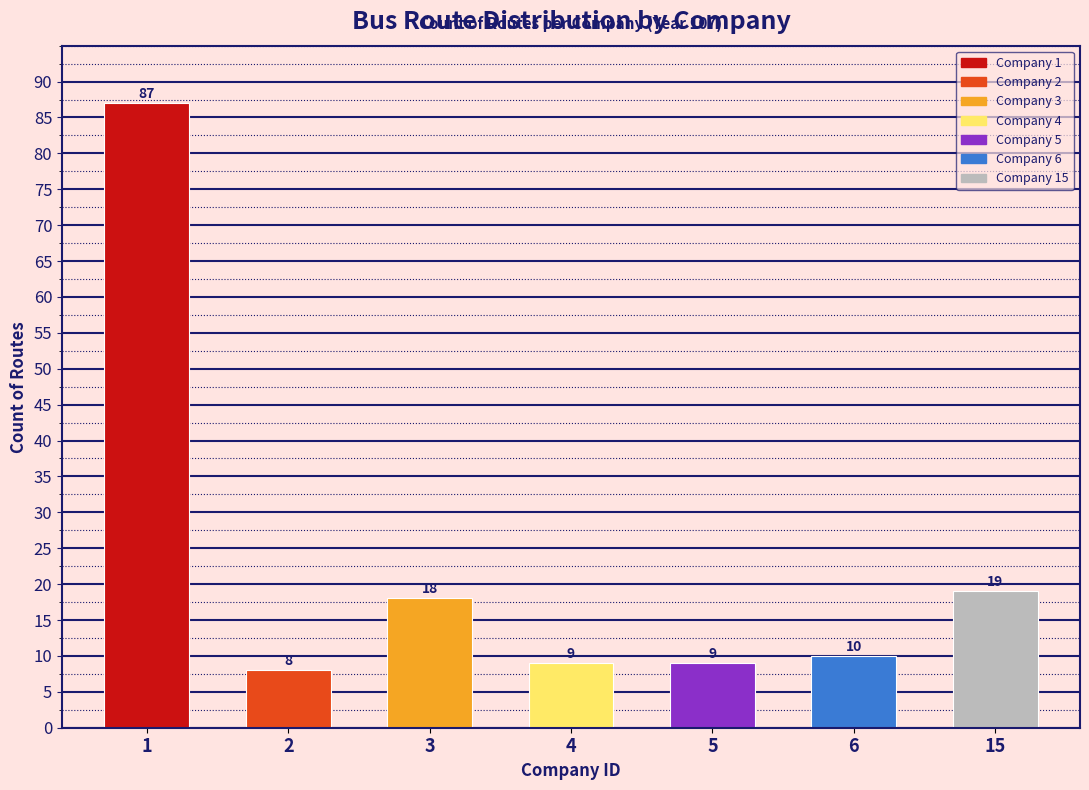

Reading left to right, extract all data points from this chart.

1=87	2=8	3=18	4=9	5=9	6=10	15=19